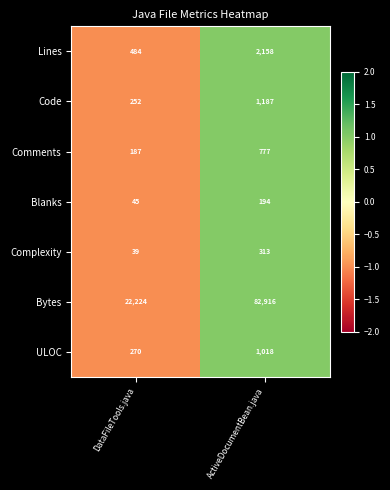

What is the minimum value shown in the chart?

39